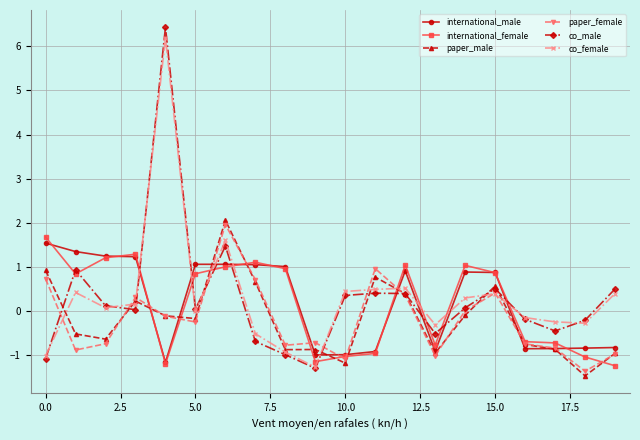

Which series has the largest range (max minus min)?

co_male